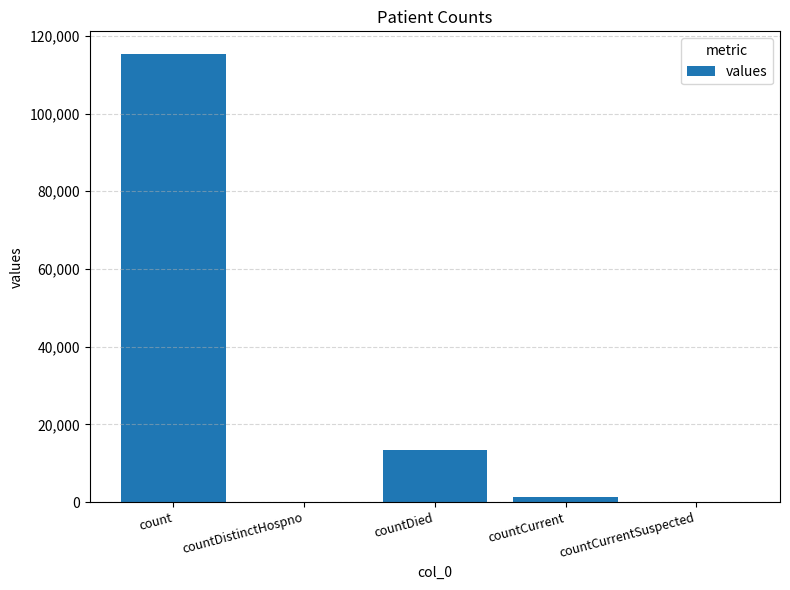

Are the bars horizontal?

No